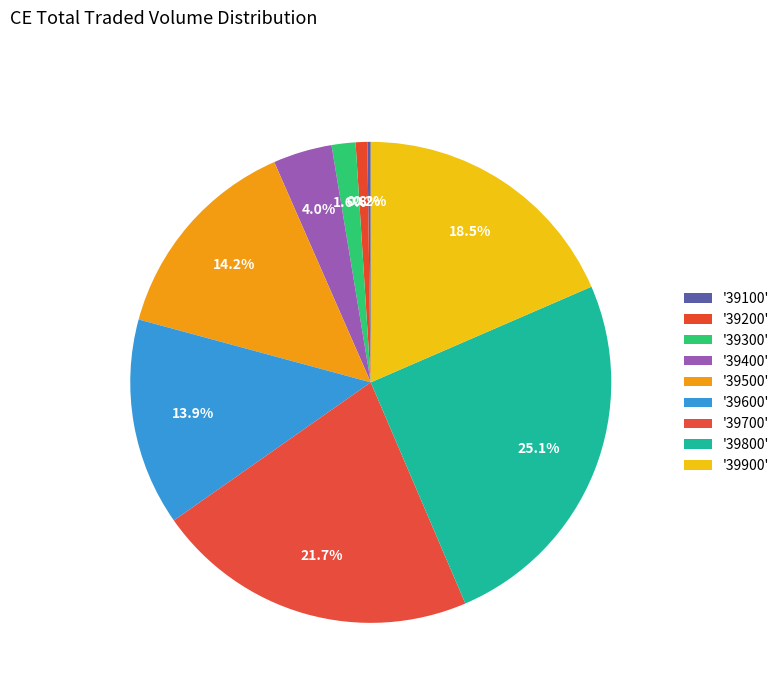

How many segments does this pie chart have?

9